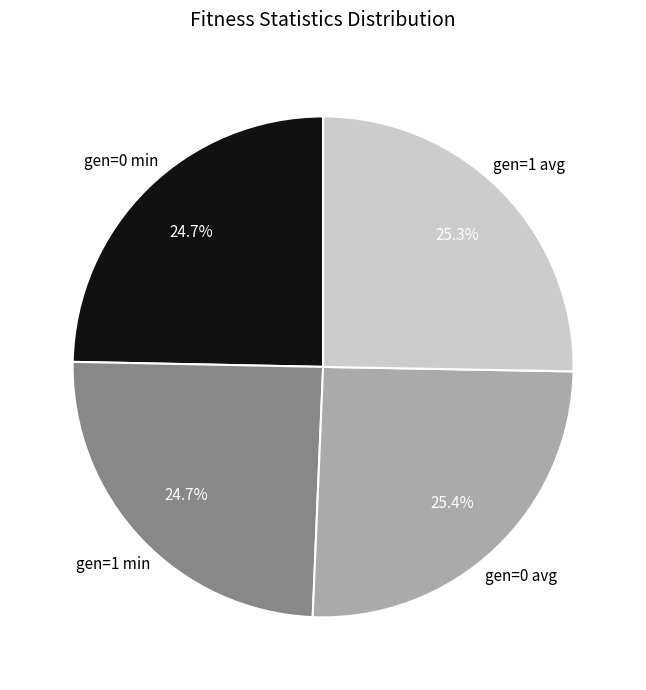

Is there any slice that represents more than half of the pie?

No